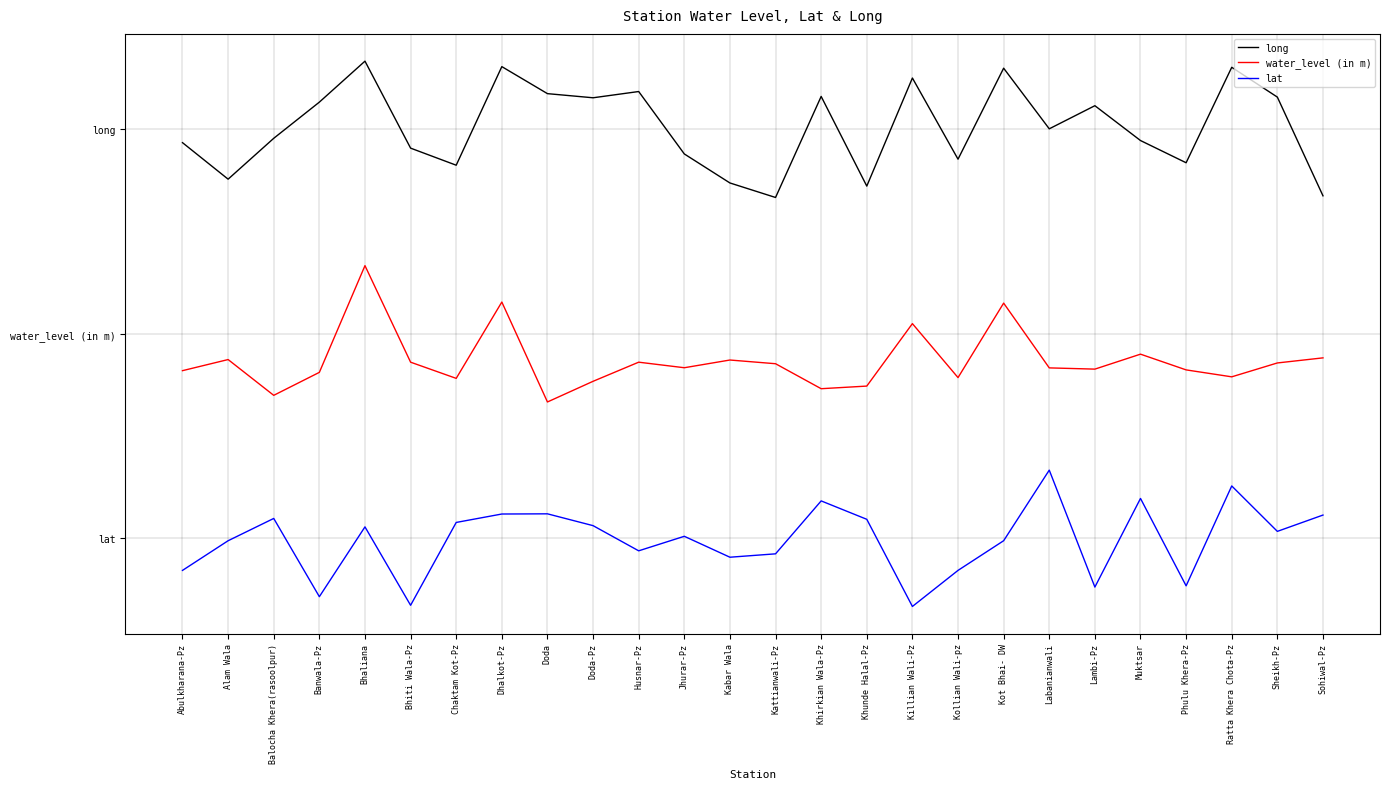

What are all the series names shown in the legend?

long, water_level (in m), lat